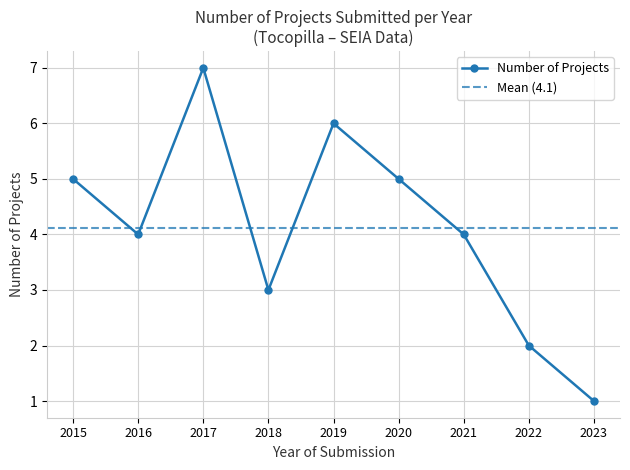

True or false: Number of Projects has more than 1 interior local peaks.

True